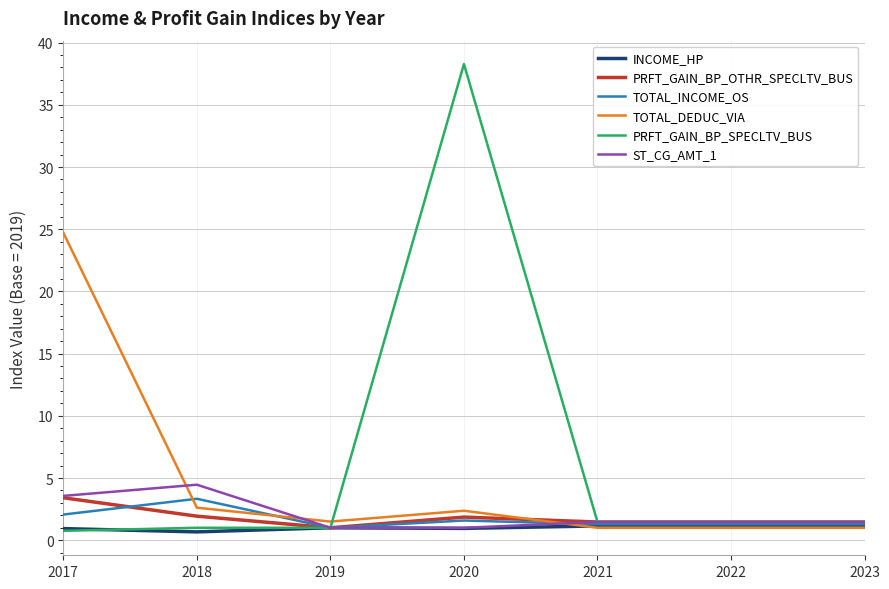

What is the approximate value of TOTAL_INCOME_OS at 2018?

3.3